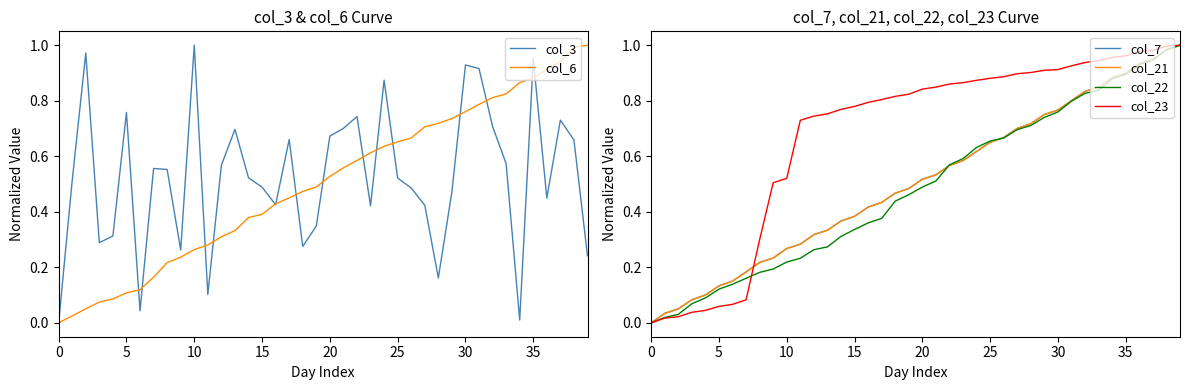

How many times do col_6 and col_23 cross each other?

1